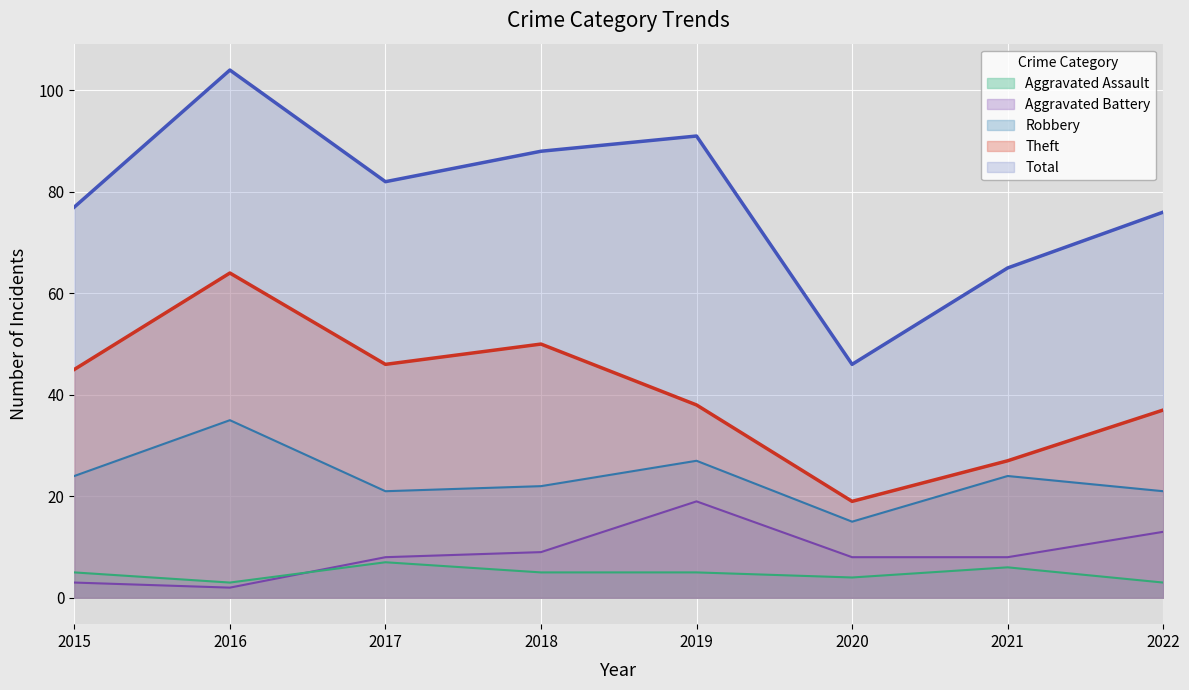

What is the sum of the Total values at 2015 and 2020?

123